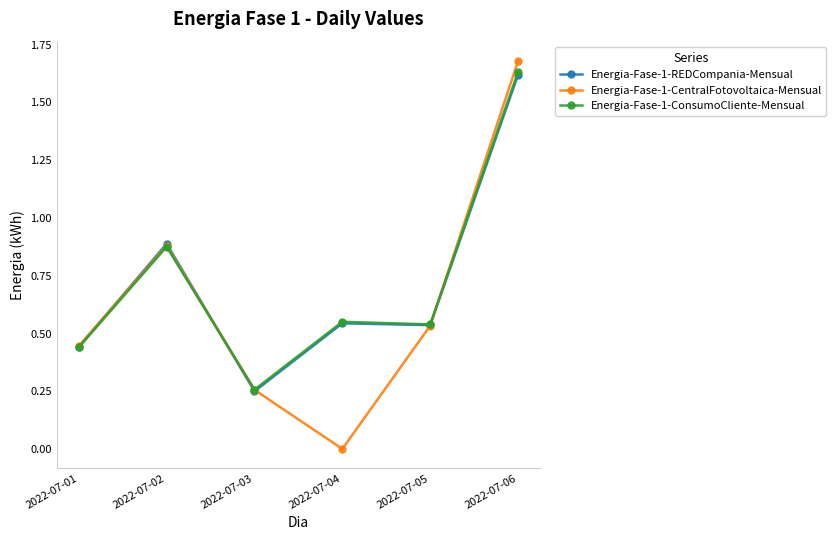

At how many categories does at least one series exceed 0?

6